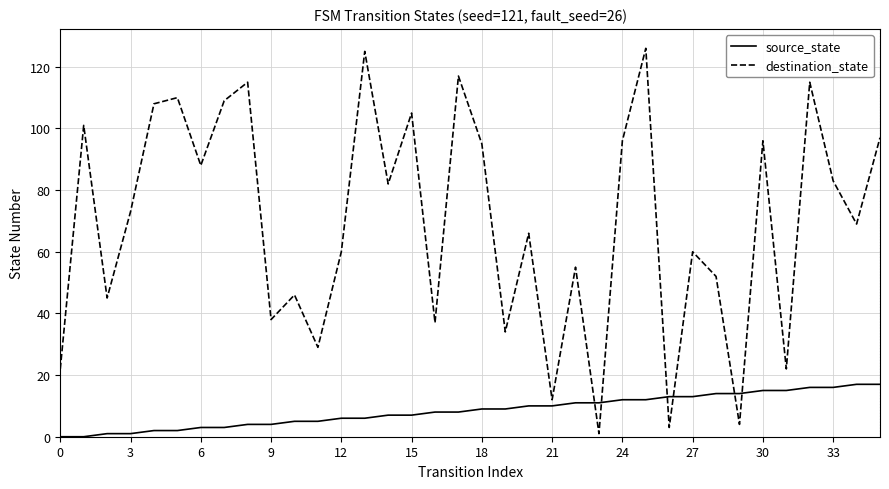

Which series ends up on top after the final intersection of source_state and destination_state?

destination_state